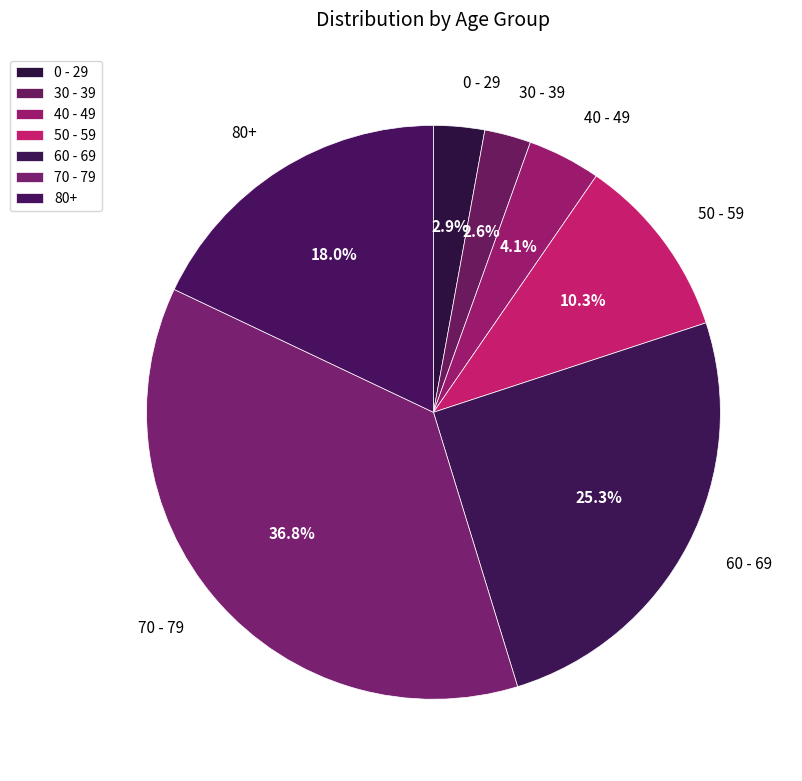

What percentage is the 0 - 29 slice, to the nearest percent?

3%